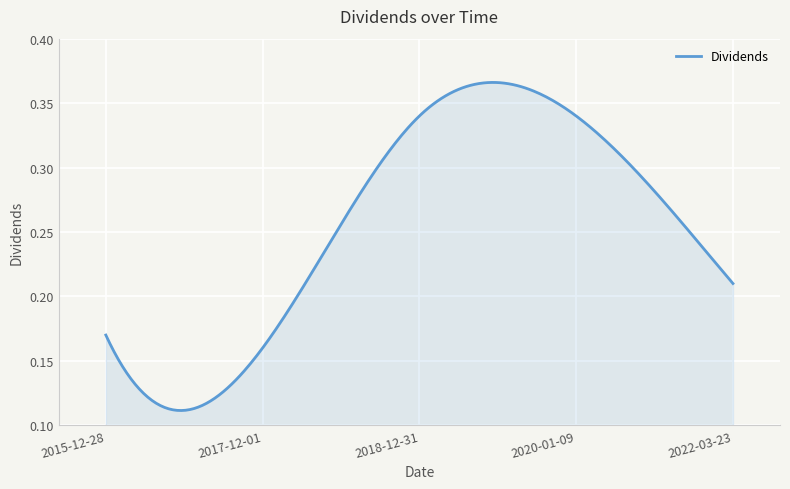

Does the chart display data point markers on the line(s)?

No